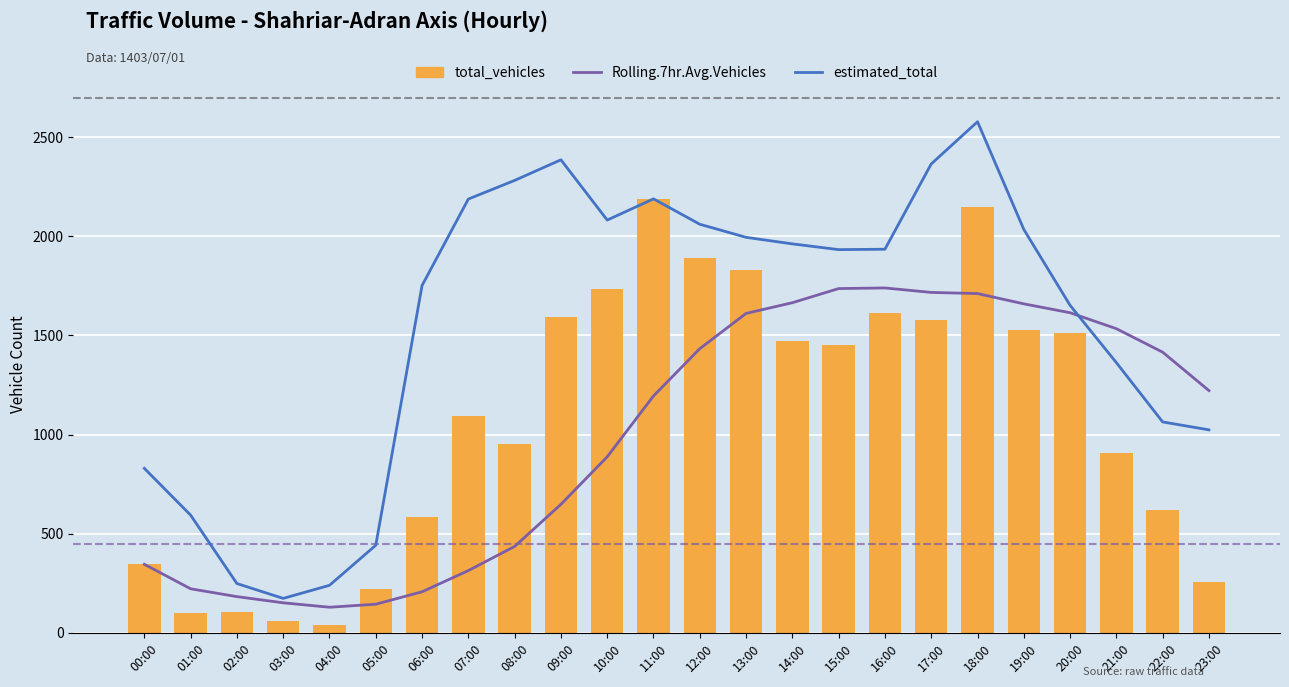

At which label does total_vehicles first exceed 1450?

09:00